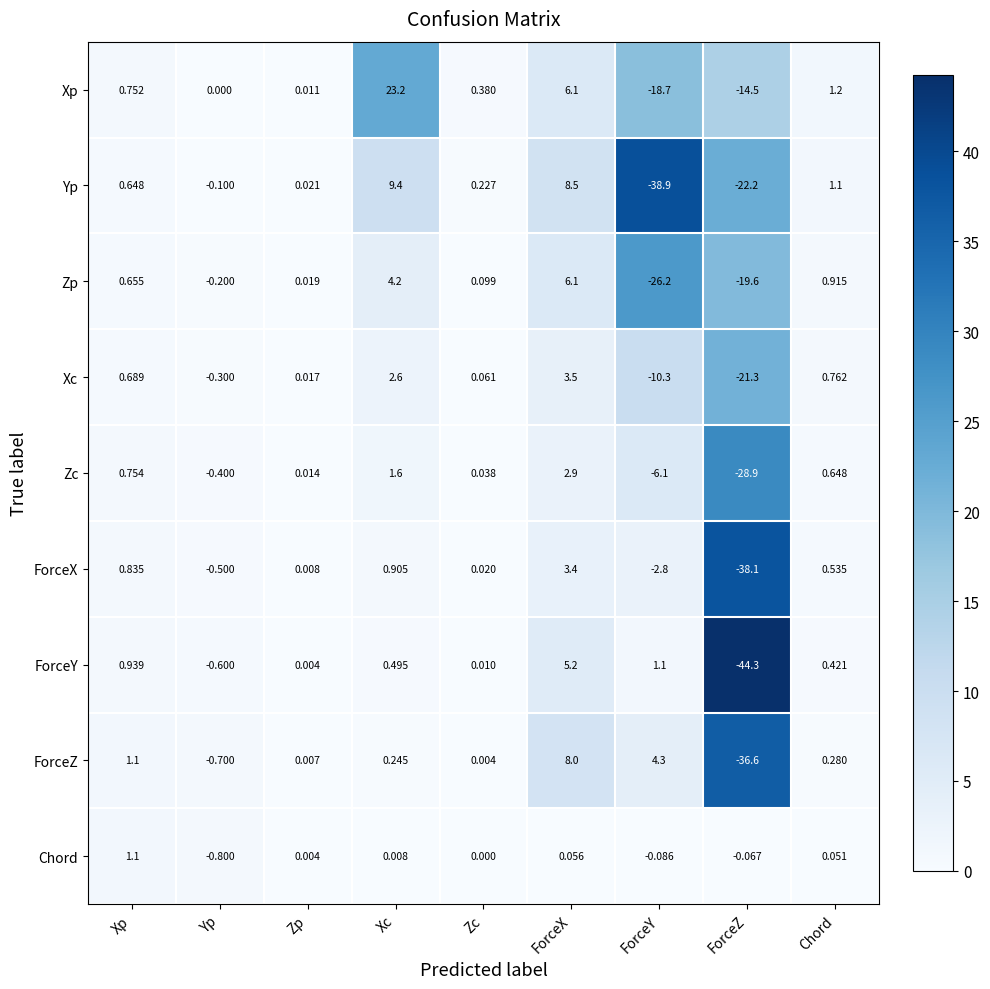

List the series in order of their peak value, highest first.

Xp, Yp, ForceZ, Zp, ForceY, Xc, ForceX, Zc, Chord